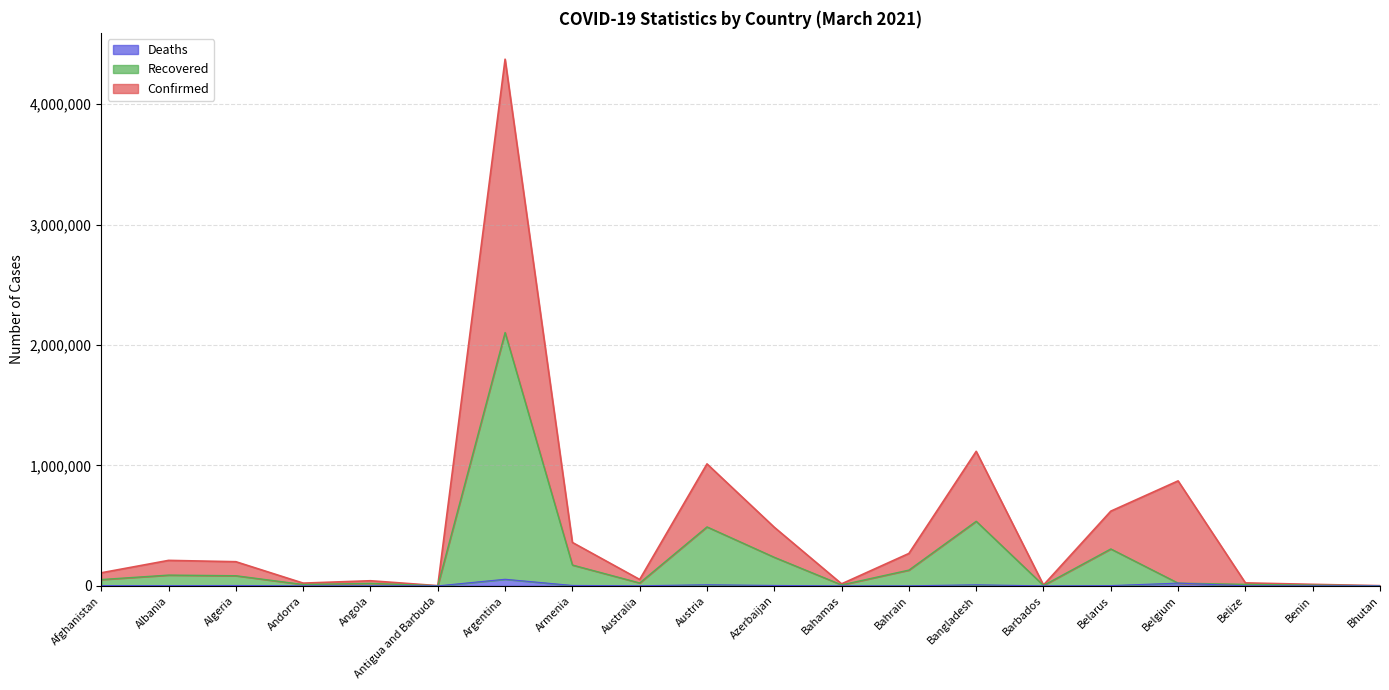

What is the total value across all series at Belgium?

871876